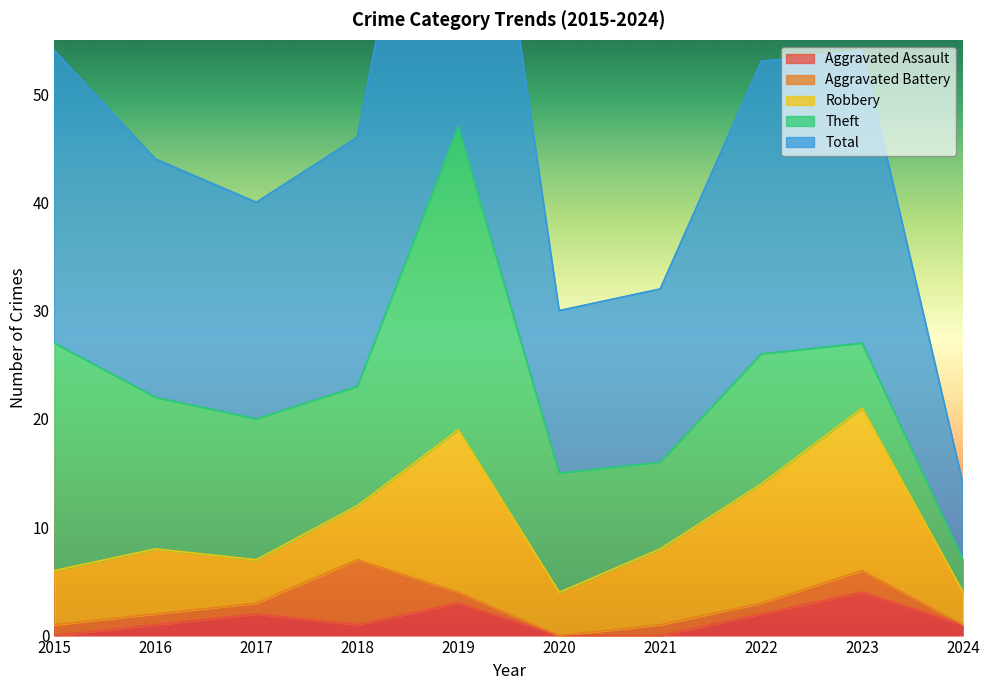

Which label corresponds to the largest value in the chart?

2019